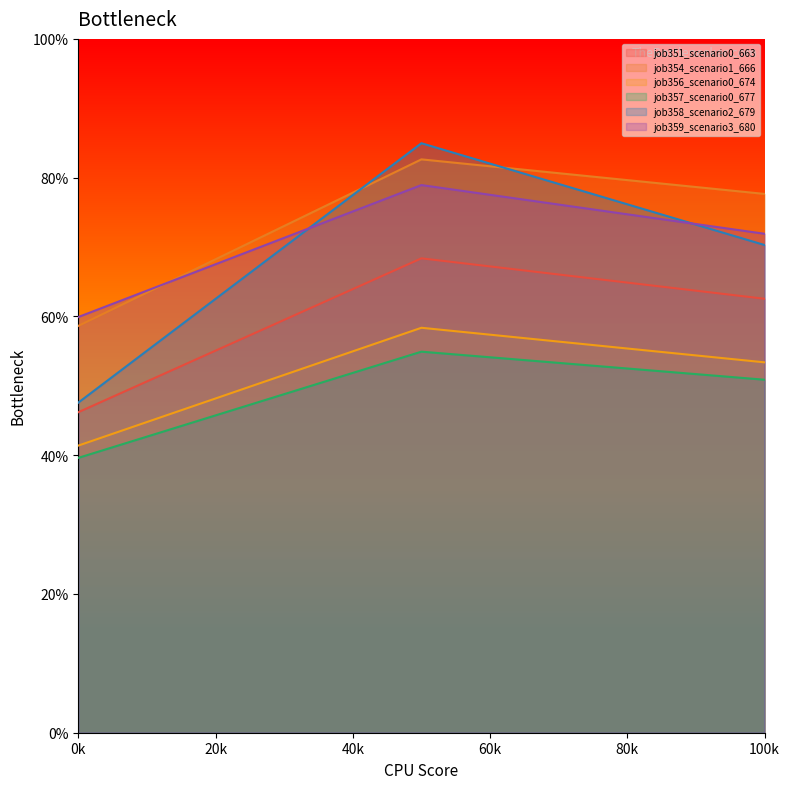

At how many categories does at least one series exceed 0?

3